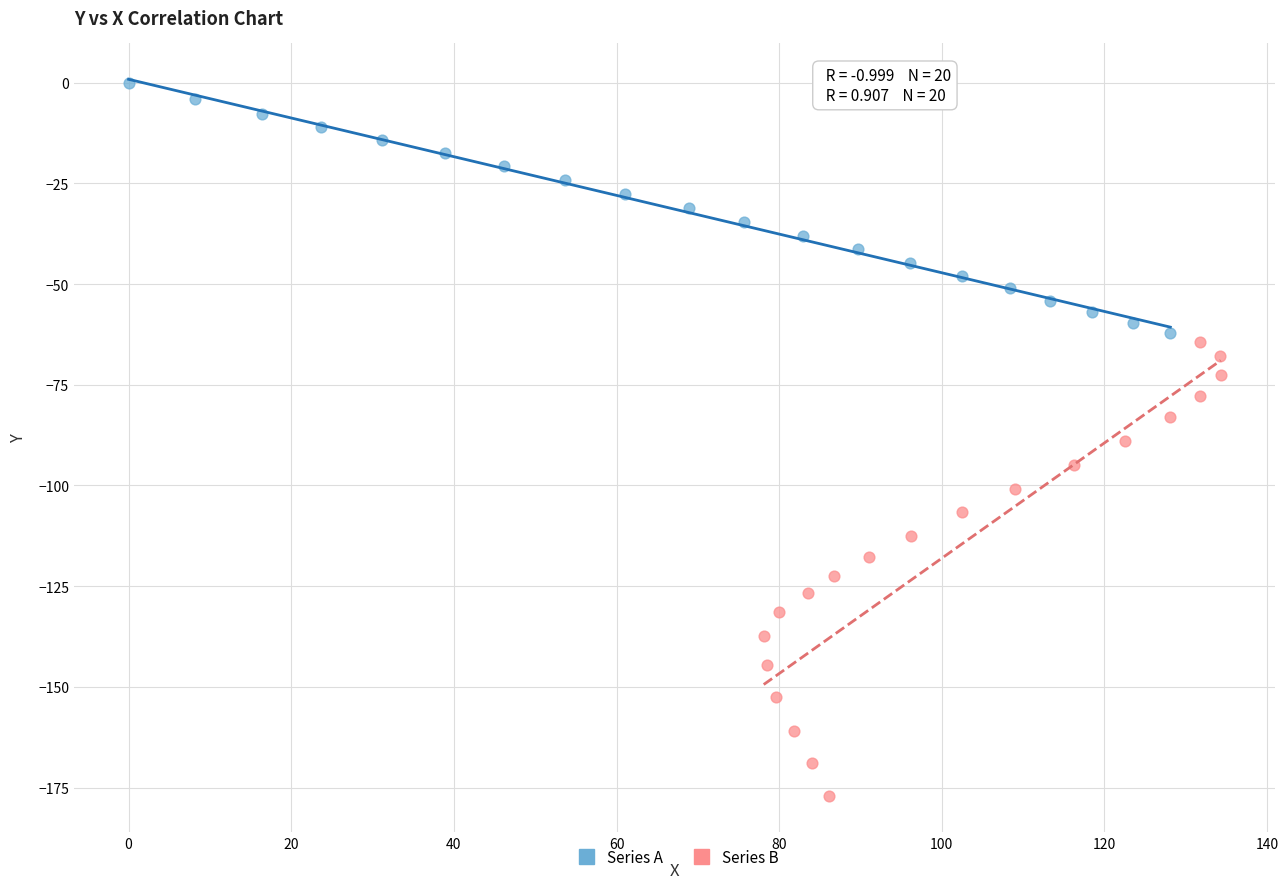

Which series reaches the minimum Y coordinate?

Series B